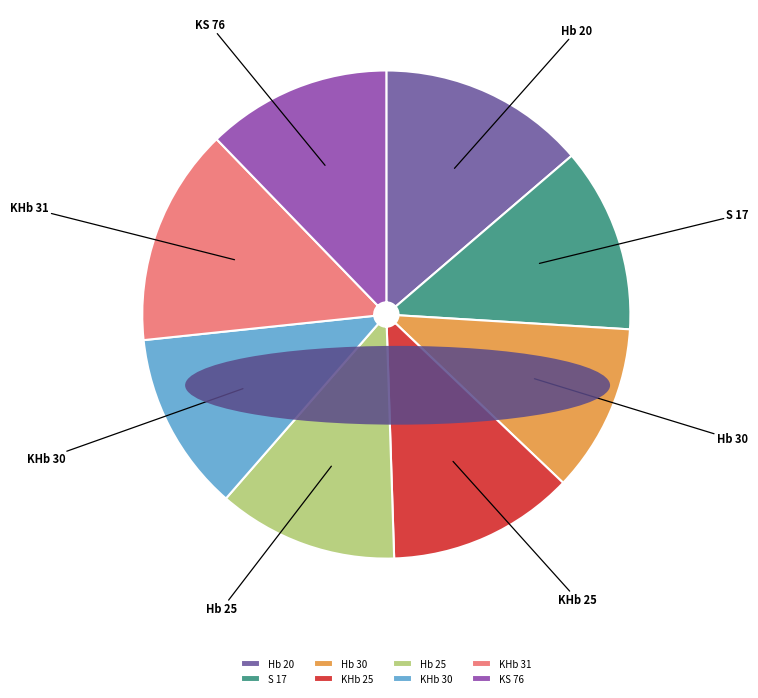

Is there any slice that represents more than half of the pie?

No